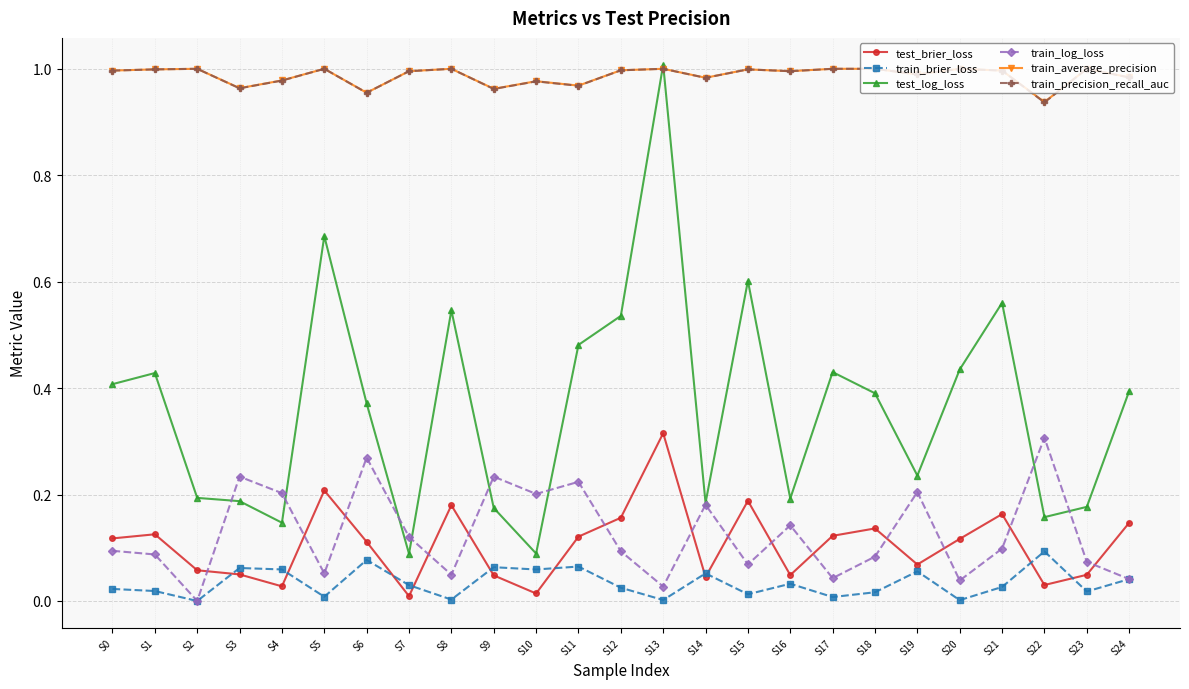

Between S12 and S20, which series saw the biggest shift?

test_log_loss